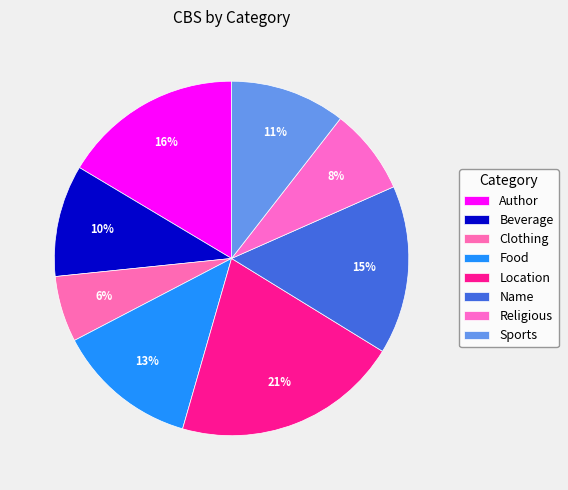

Count the number of slices in the pie.

8